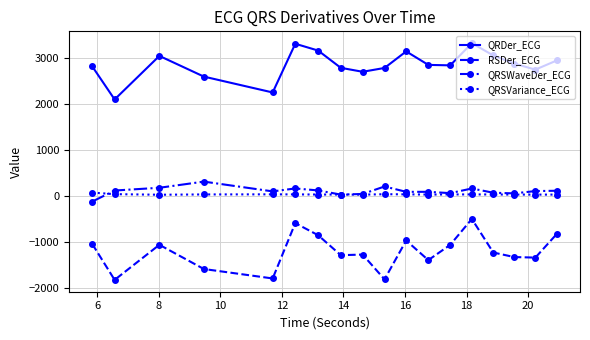

What is the value of the QRSWaveDer_ECG point at the 3rd from the left?

177.9